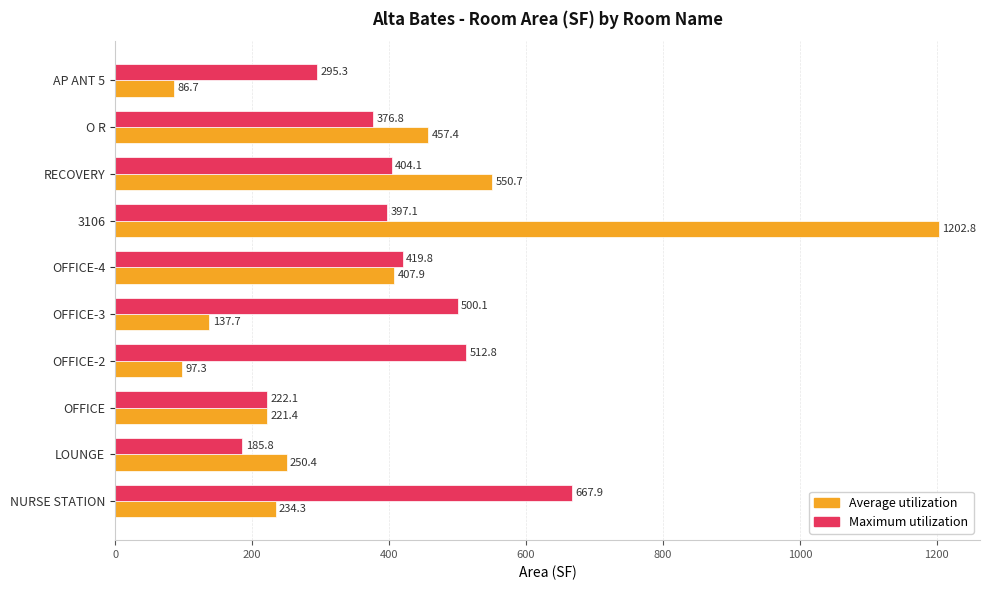

What are all the series names shown in the legend?

Average utilization, Maximum utilization